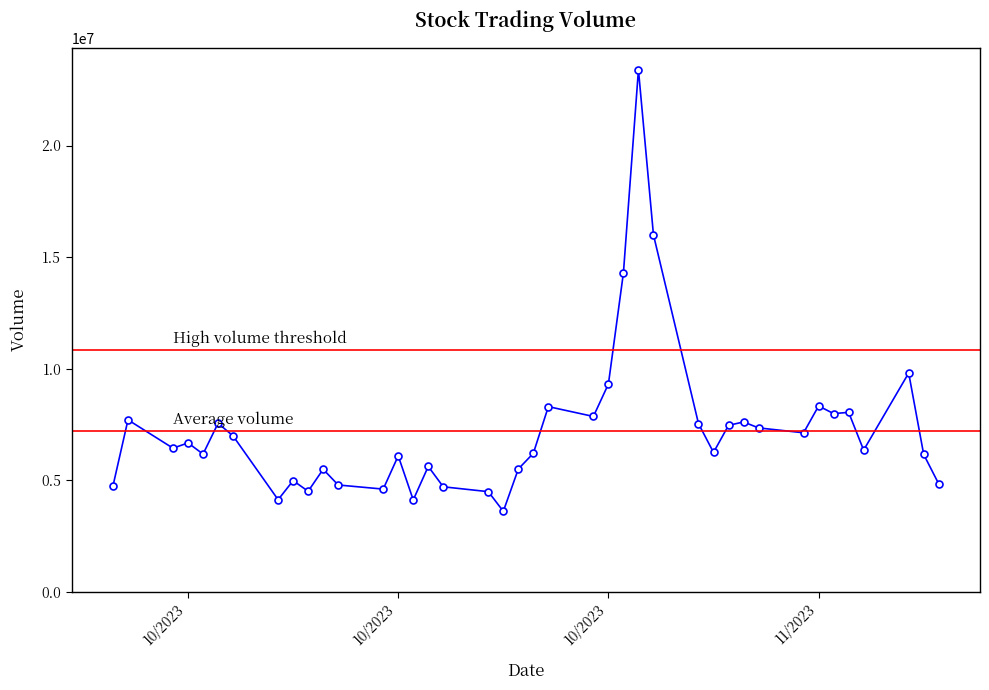

Reading left to right, extract all data points from this chart.

11/22/2023=4831074	11/21/2023=6148980	11/20/2023=9800973	11/17/2023=6343048	11/16/2023=8037166	11/15/2023=7980174	11/14/2023=8322991	11/13/2023=7120802	11/10/2023=7340029	11/09/2023=7607049	11/08/2023=7452971	11/07/2023=6239517	11/06/2023=7532035	11/03/2023=15995730	11/02/2023=23396320	11/01/2023=14292510	10/31/2023=9308255	10/30/2023=7852882	10/27/2023=8293588	10/26/2023=6201678	10/25/2023=5497301	10/24/2023=3600227	10/23/2023=4481004	10/20/2023=4698978	10/19/2023=5611009	10/18/2023=4110651	10/17/2023=6086690	10/16/2023=4595886	10/13/2023=4780570	10/12/2023=5485215	10/11/2023=4499170	10/10/2023=4974831	10/09/2023=4120707	10/06/2023=6979313	10/05/2023=7548837	10/04/2023=6166103	10/03/2023=6666600	10/02/2023=6430546	09/29/2023=7700233	09/28/2023=4736279